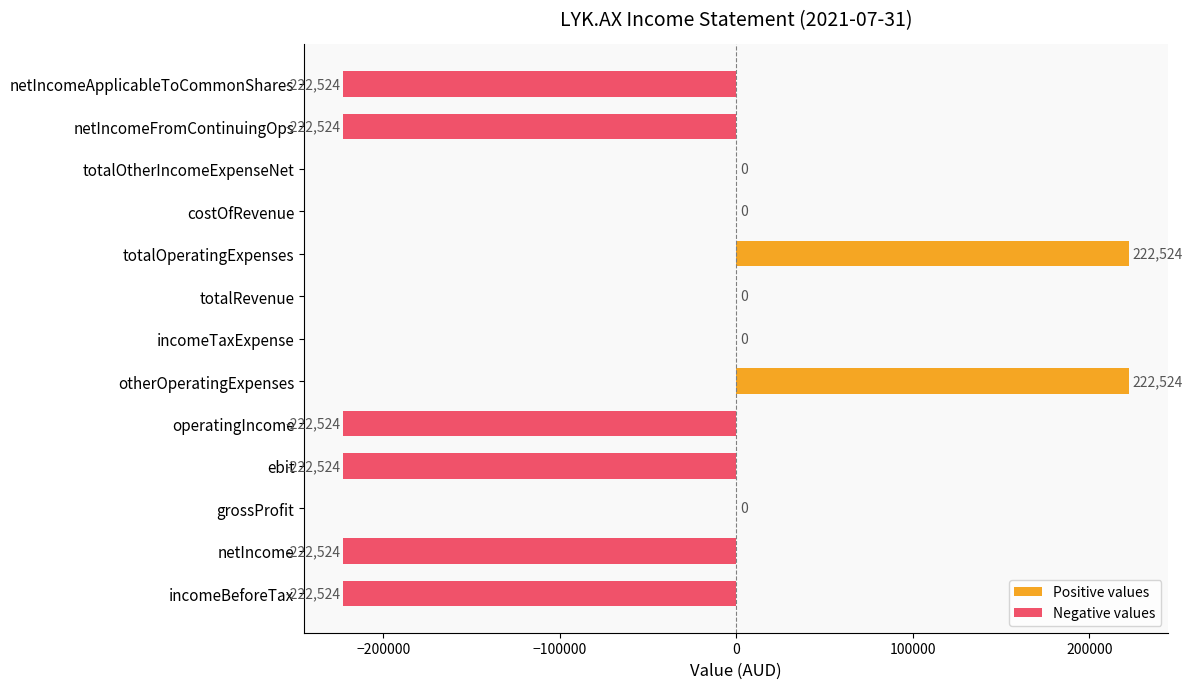

Reading left to right, list all the values displayed in this chart.

-222524	-222524	0	-222524	-222524	222524	0	0	222524	0	0	-222524	-222524